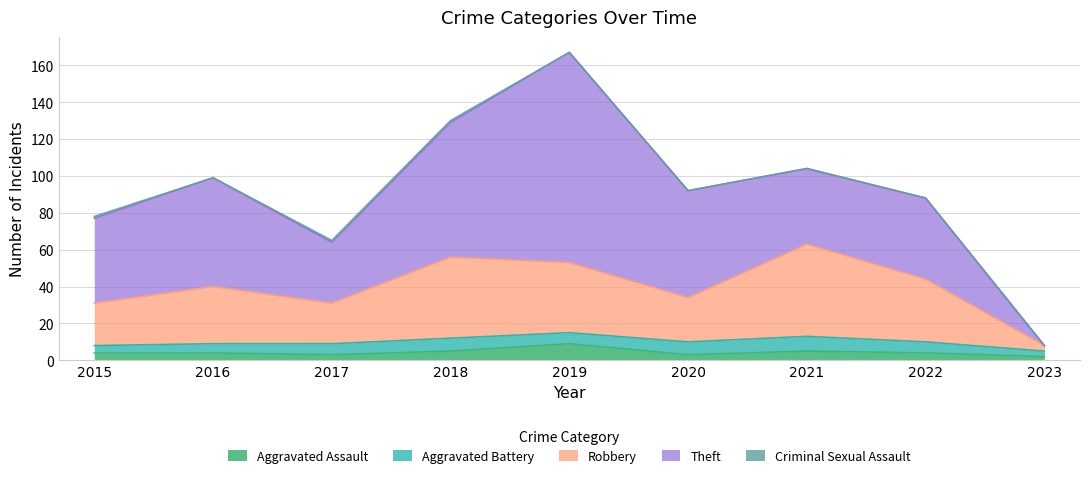

What is the maximum value shown in the chart?

114